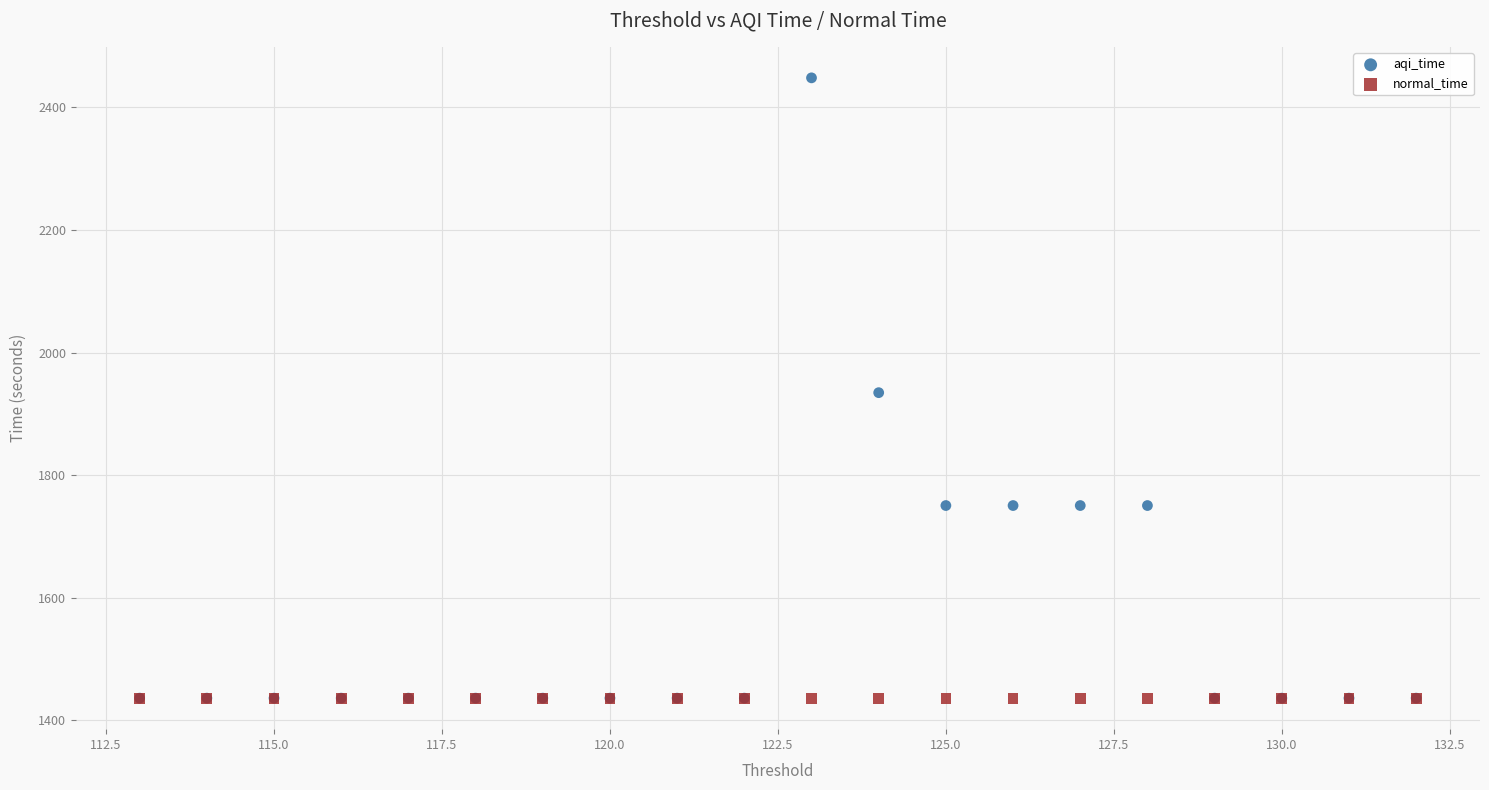

Which series contains the highest Y value?

aqi_time